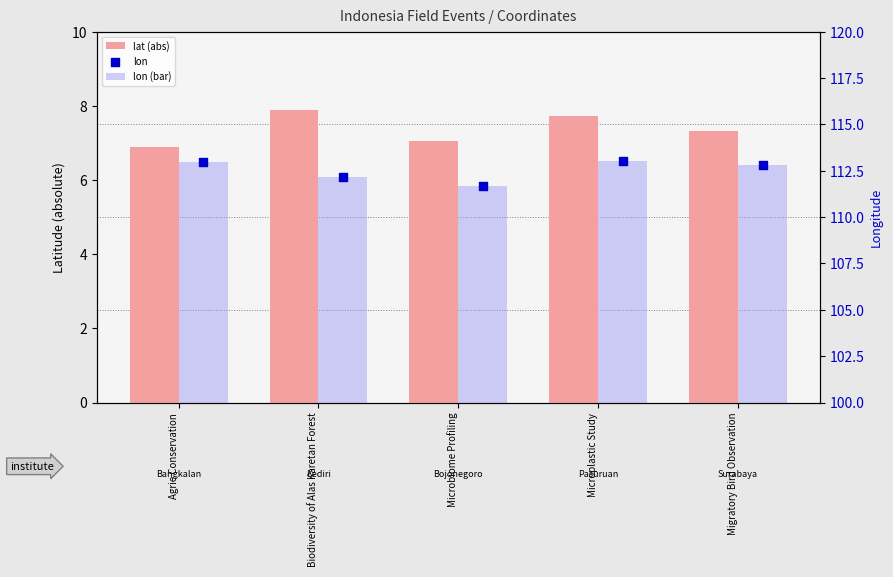

What is the total value across all series at Biodiversity of Alas Karetan Forest?

232.2